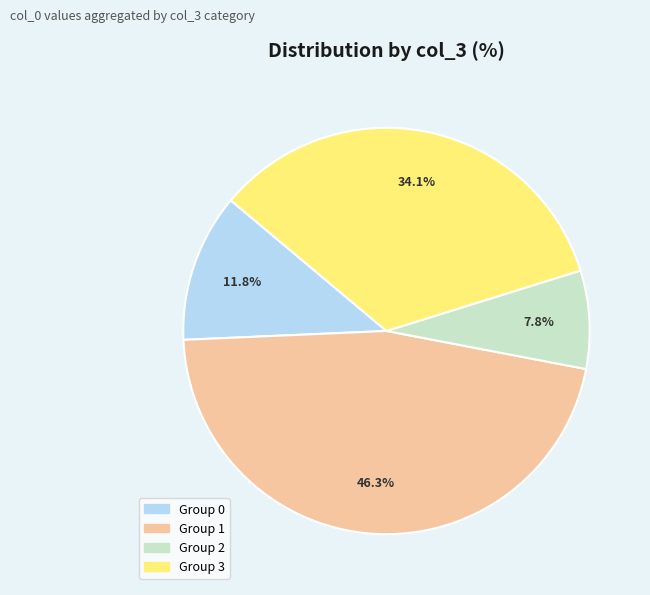

Count the number of slices in the pie.

4